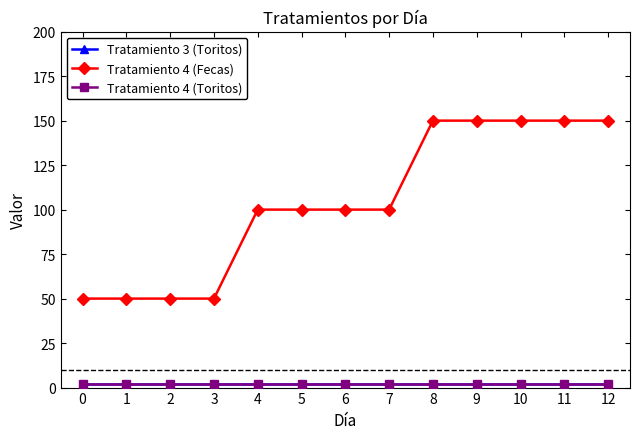

Is this an area chart (filled region under the line)?

No